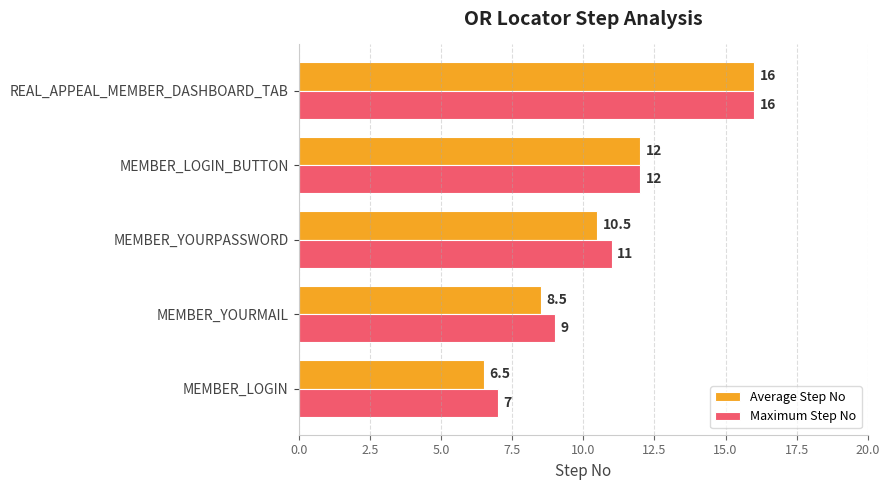

Count the Maximum Step No values in the range 9 to 12.

3